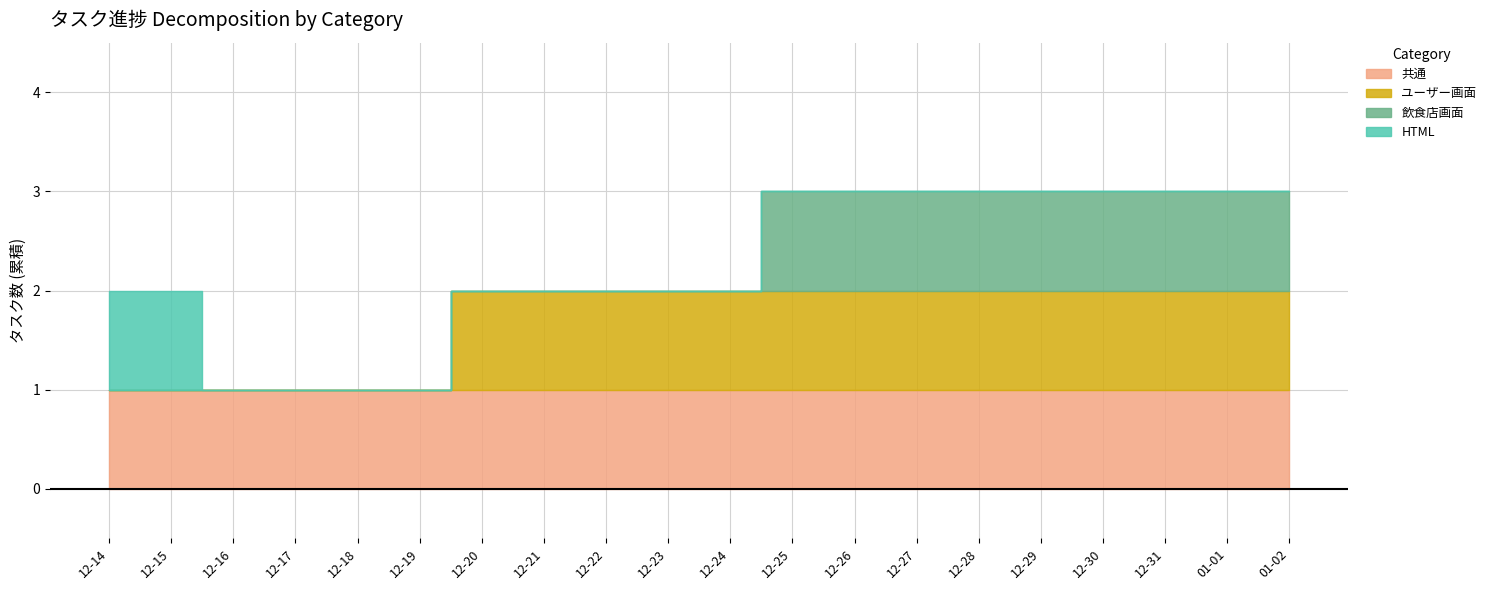

What position from the left is 12-25?

12